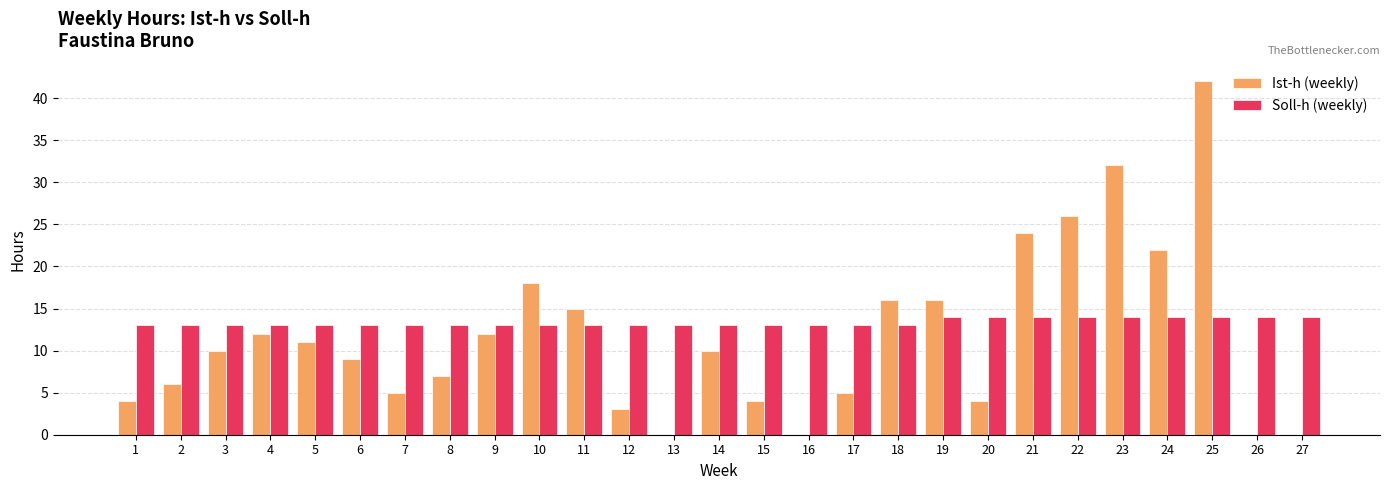

What is the sum of all Soll-h (weekly) values?

360